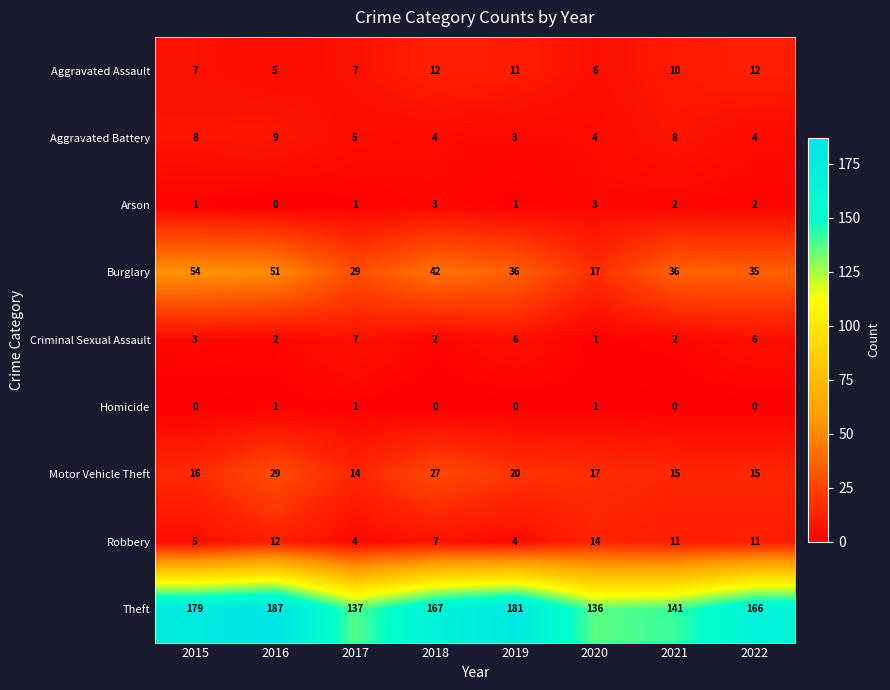

At which label does Theft first exceed 167?

2015